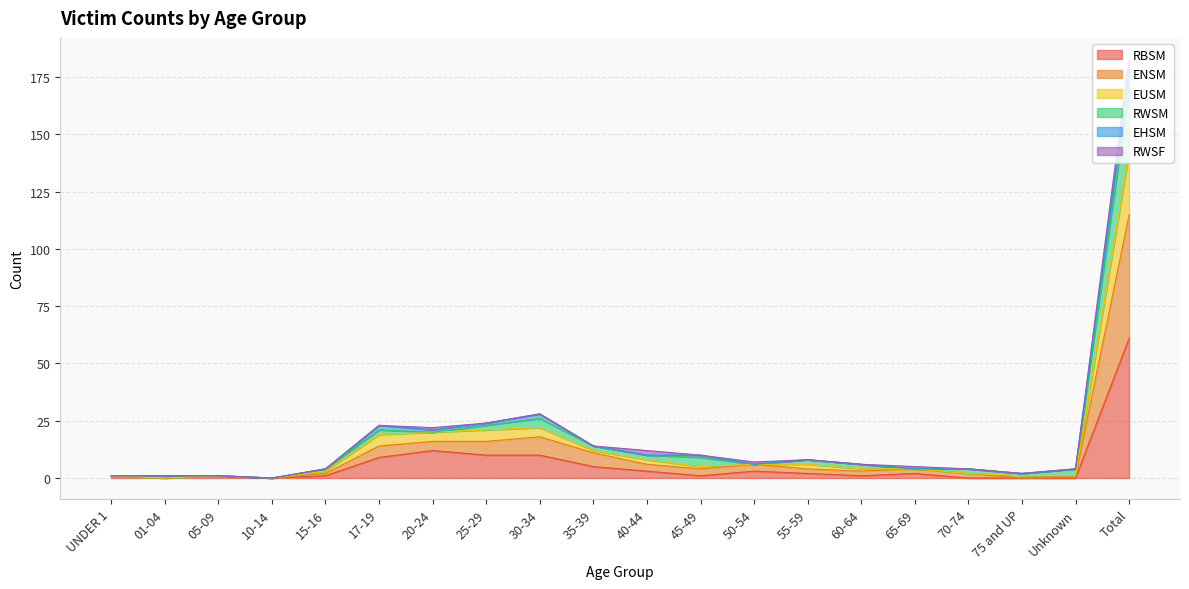

True or false: ENSM and EUSM intersect in this chart.

False